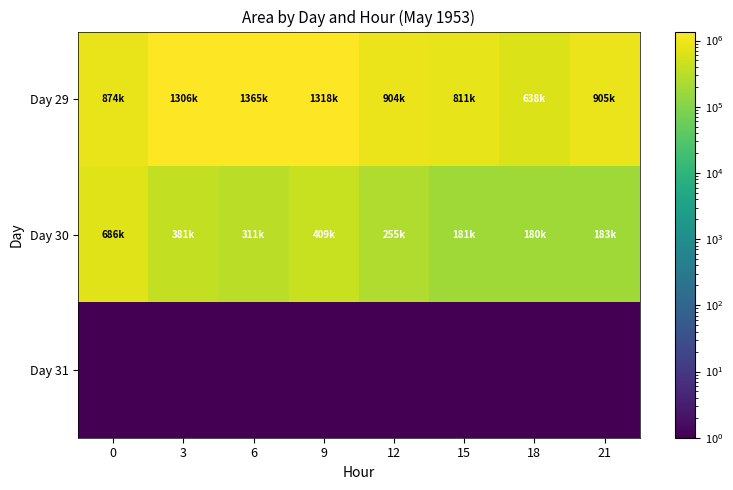

Reading left to right, what are all the values shown in this chart?

Day 29: 0=874375	3=1306875	6=1365625	9=1318750	12=904375	15=811250	18=638750	21=905000
Day 30: 0=686875	3=381875	6=311875	9=409375	12=255625	15=181250	18=180000	21=183125
Day 31: 0=1	3=1	6=1	9=1	12=1	15=1	18=1	21=1